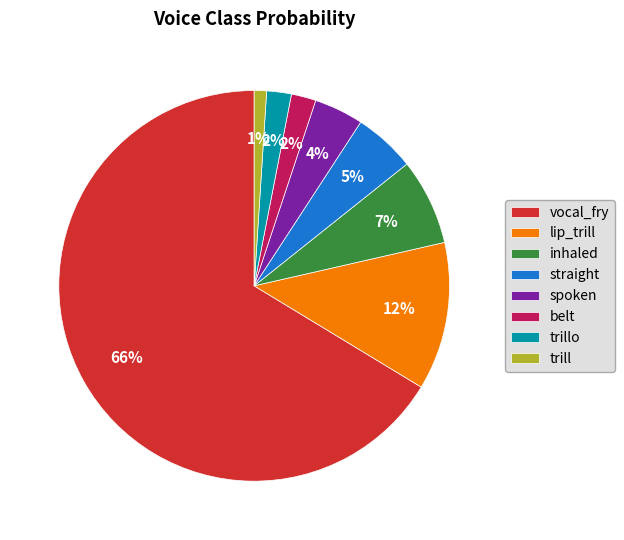

How many slices are in this pie chart?

8